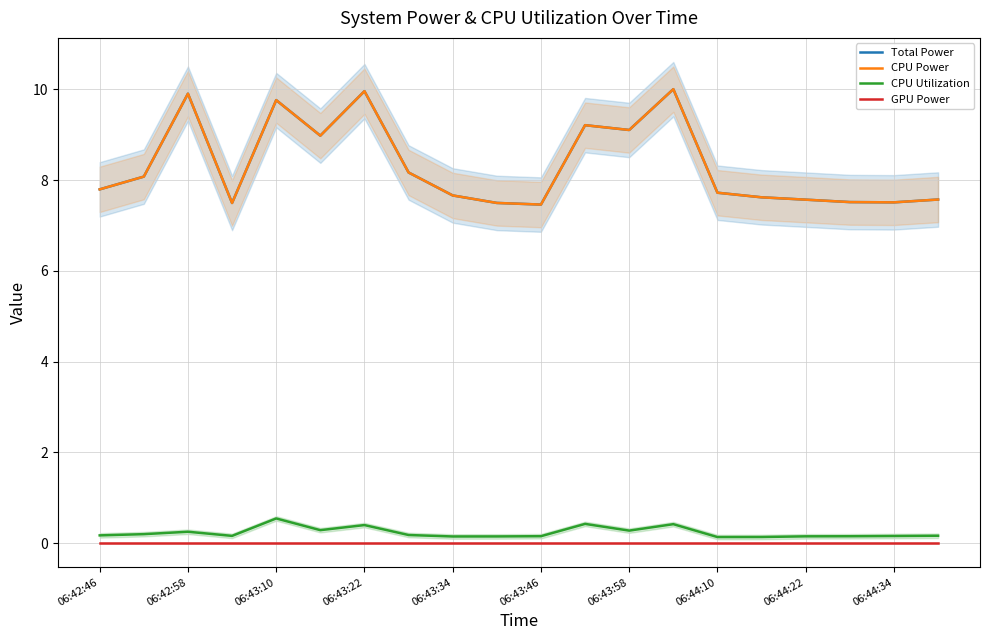

How many interior local valleys does the CPU Utilization series have?

5